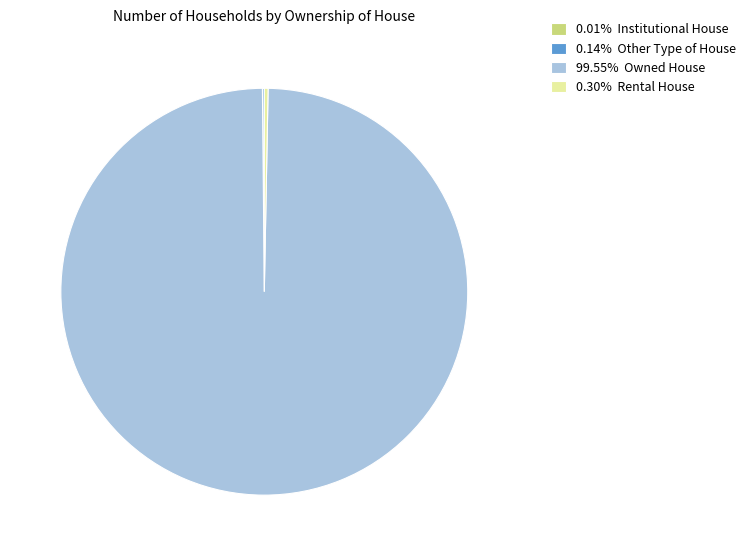

Is there any slice that represents more than half of the pie?

Yes